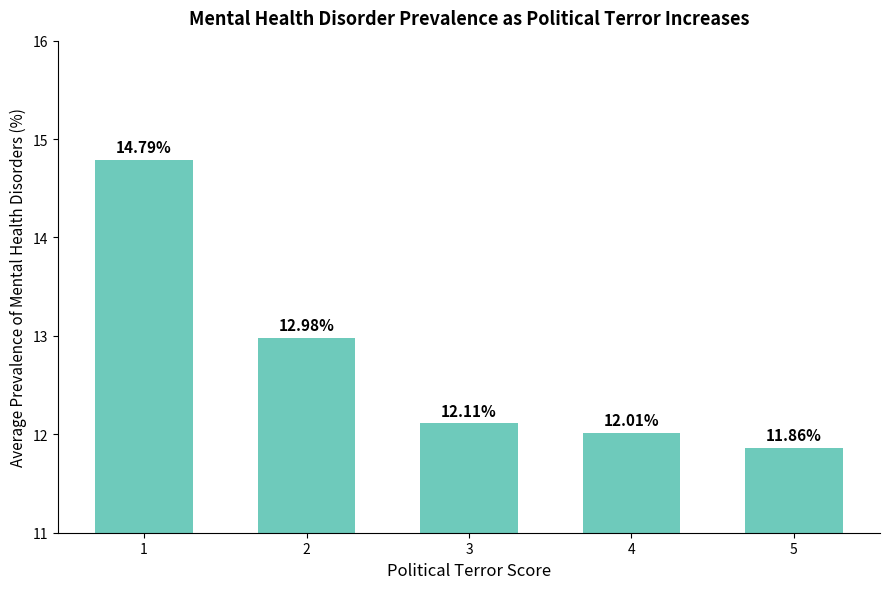

How many values exceed 12?

4